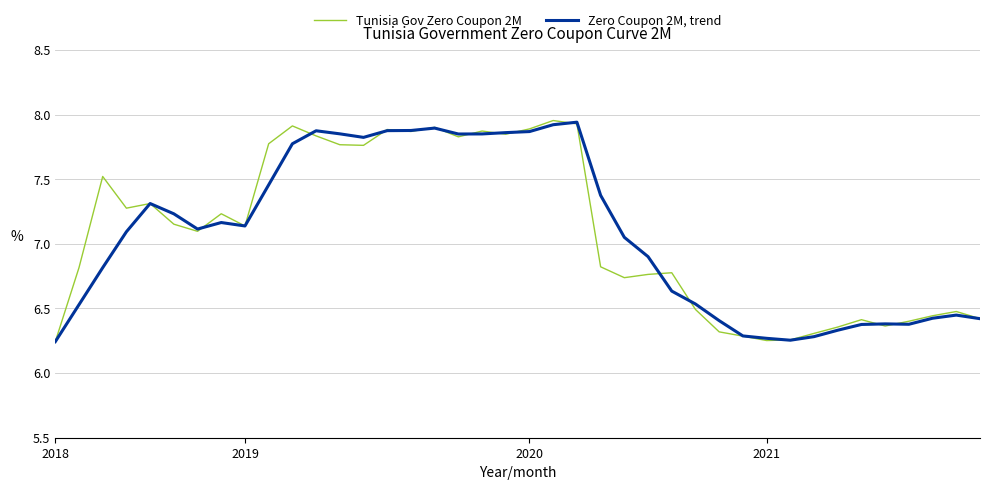

List the series in order of their peak value, lowest first.

Zero Coupon 2M, trend, Tunisia Gov Zero Coupon 2M